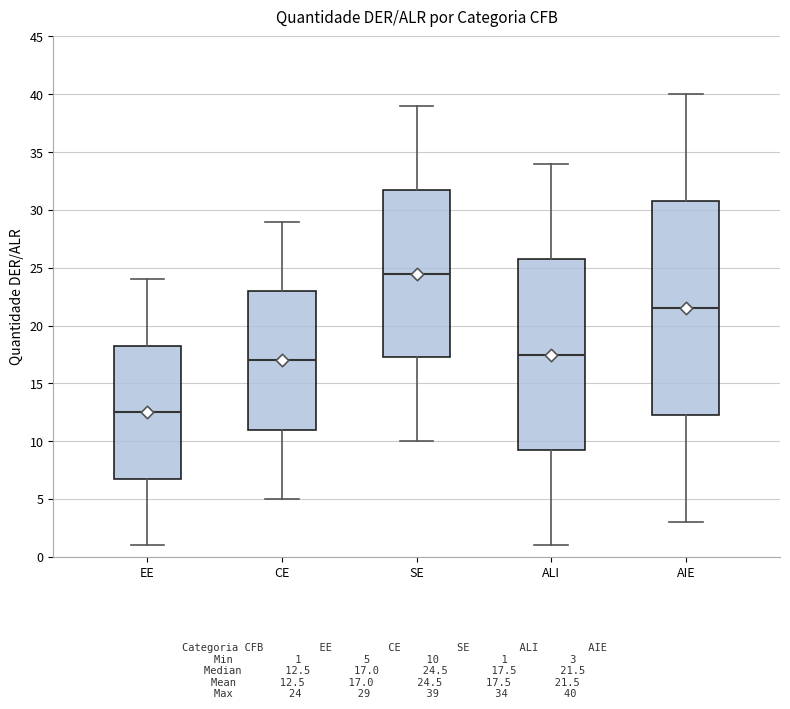

Where does the lower whisker of the box for CE end on the y-axis? The values are not printed on the chart, so give them approximately, as read against the axis.

5.0